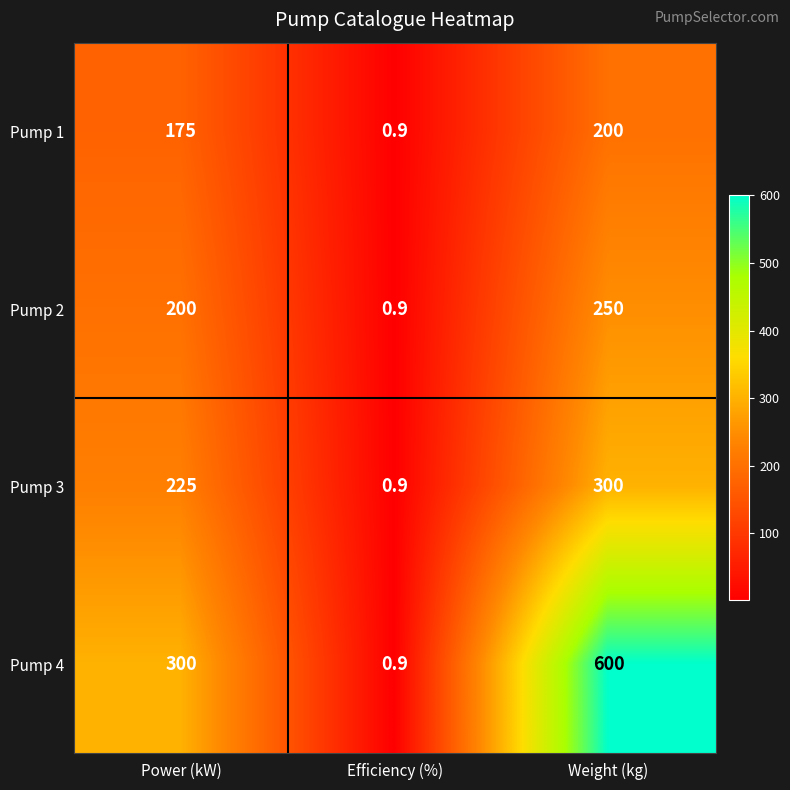

Reading left to right, extract all data points from this chart.

Pump 1: 175.0	0.9	200.0
Pump 2: 200.0	0.9	250.0
Pump 3: 225.0	0.9	300.0
Pump 4: 300.0	0.9	600.0